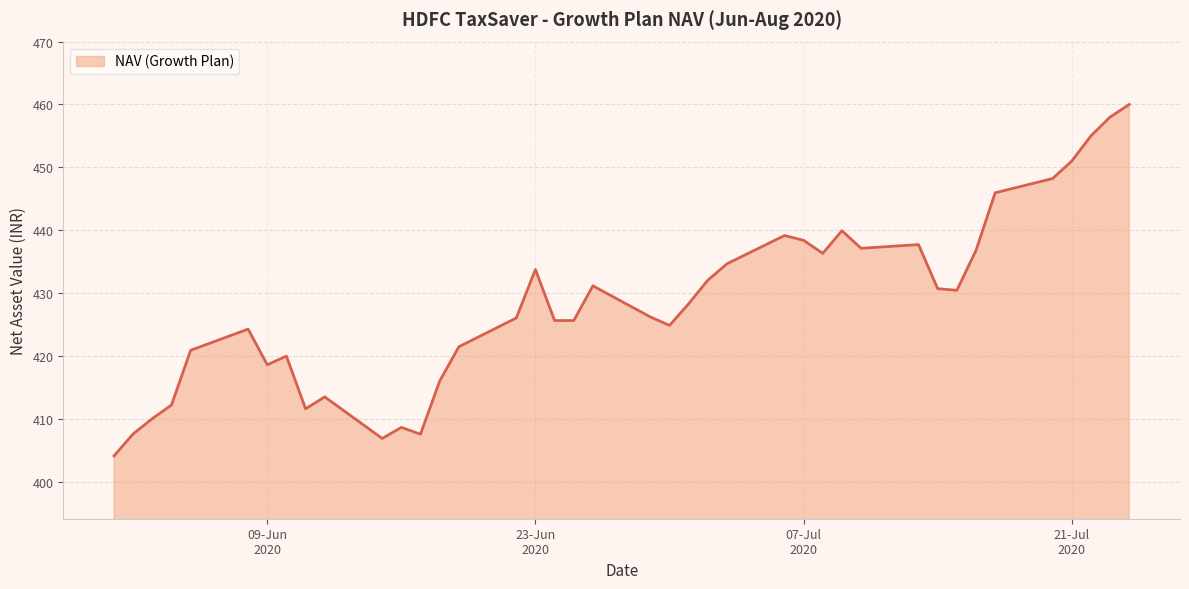

What is the average value?

428.4